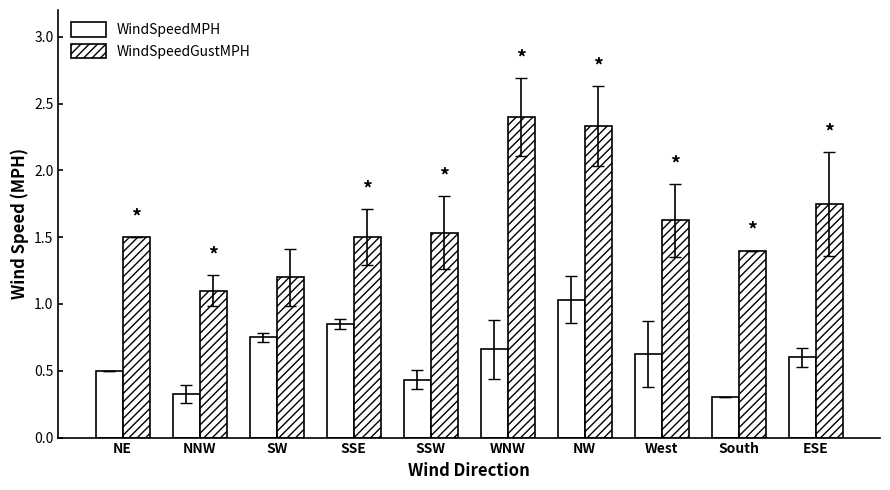

Count the number of categories in the chart.

10